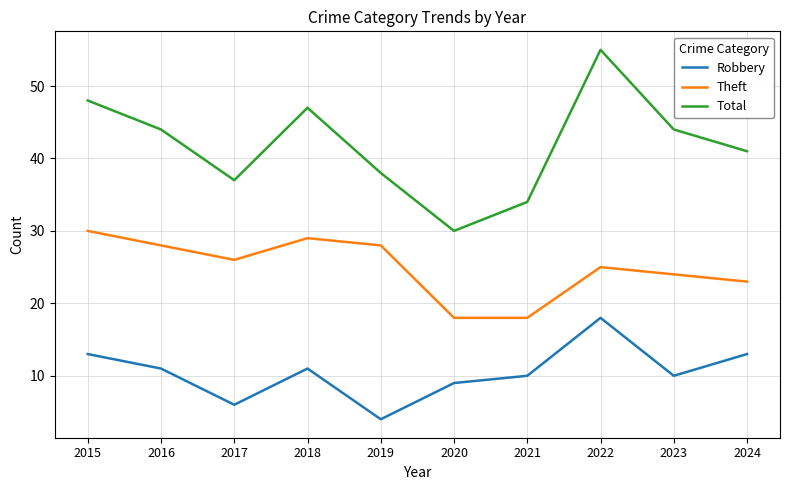

Is it true that Robbery equals 15 at 2020?

False